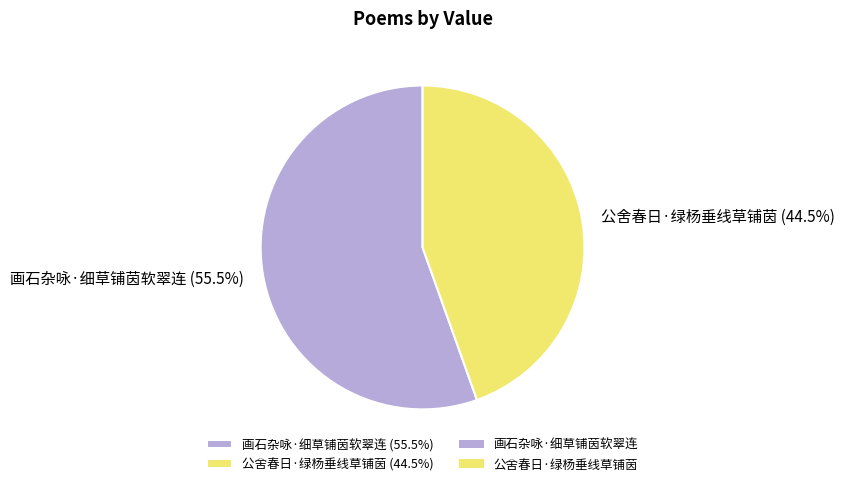

Is there any slice that represents more than half of the pie?

Yes